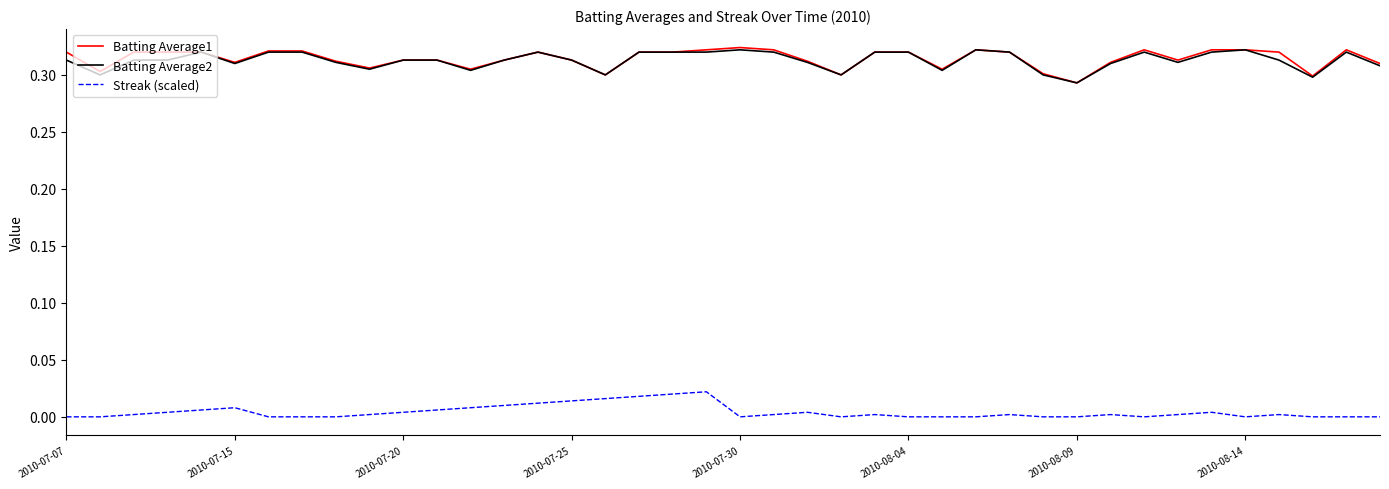

True or false: Batting Average2 and Streak (scaled) cross at least once.

False